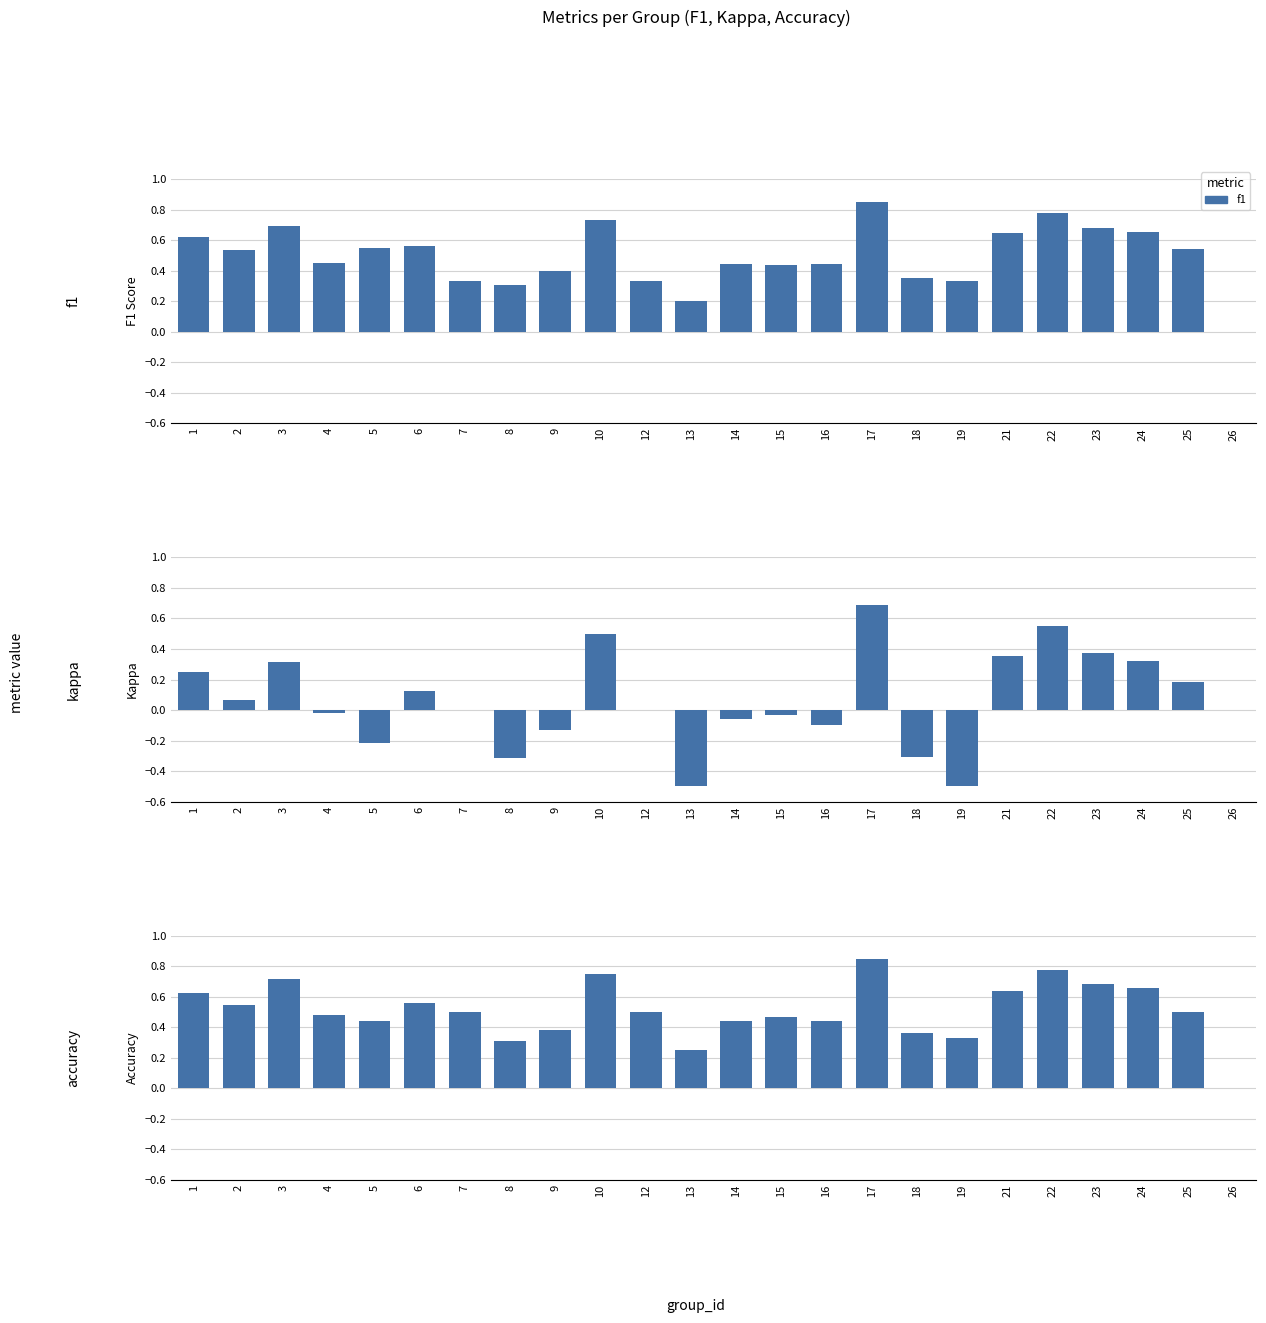

Which label corresponds to the largest value in the chart?

17